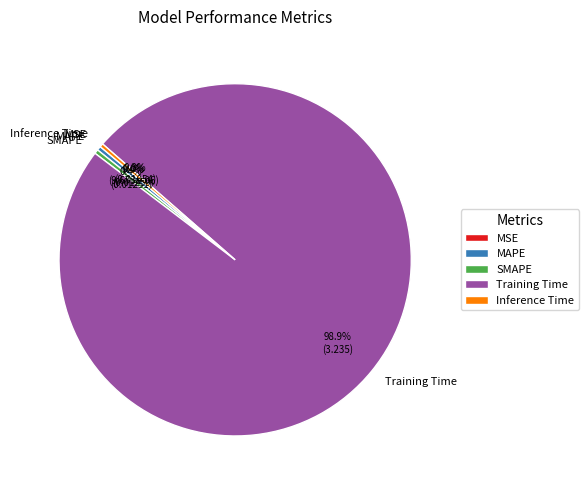

To the nearest percent, what portion does Training Time represent?

99%